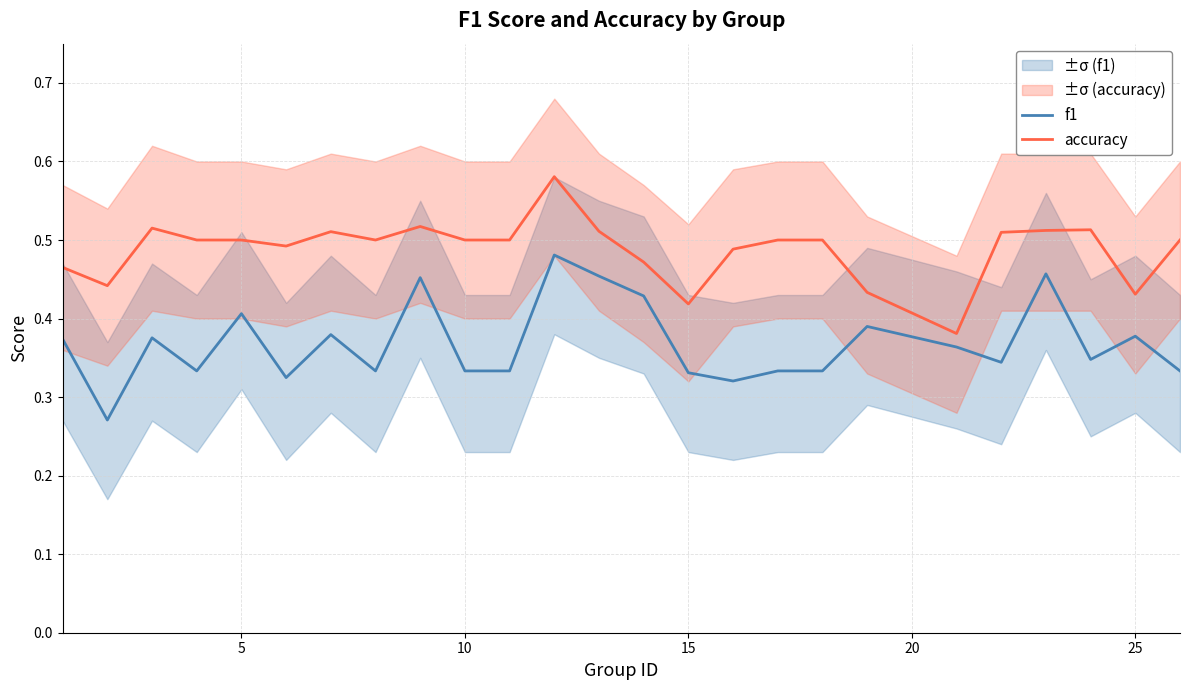

True or false: f1 and accuracy cross at least once.

False